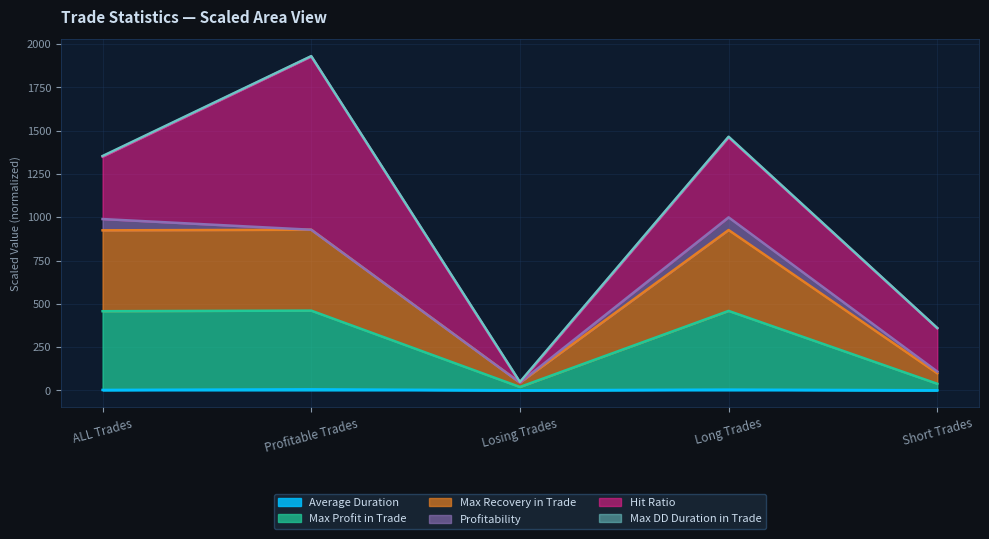

Does the chart display data point markers on the line(s)?

No